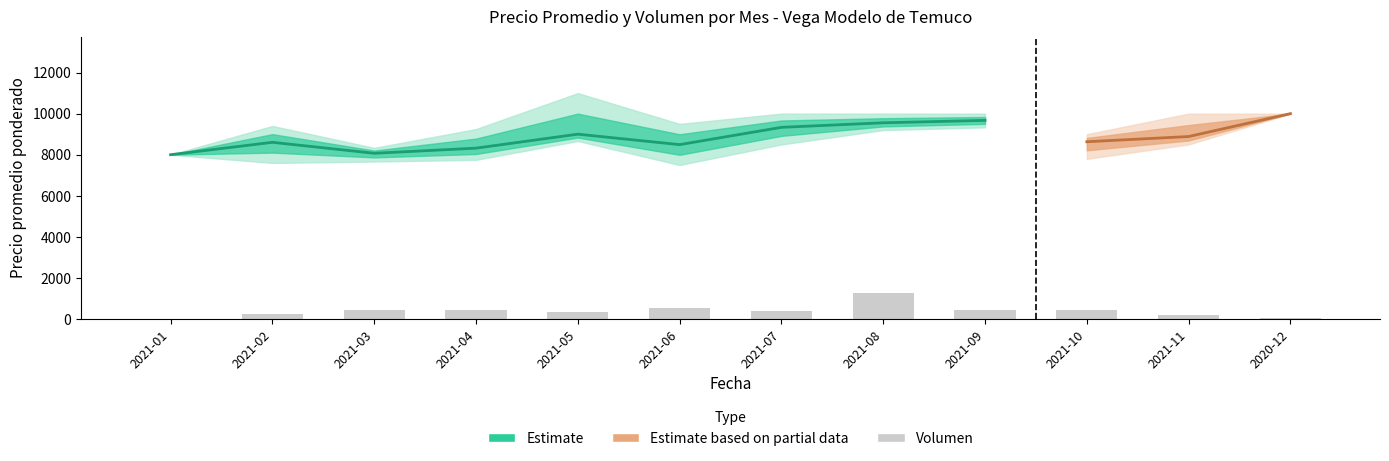

What is the difference between the second highest and second lowest values in the Precio minimo series?

1733